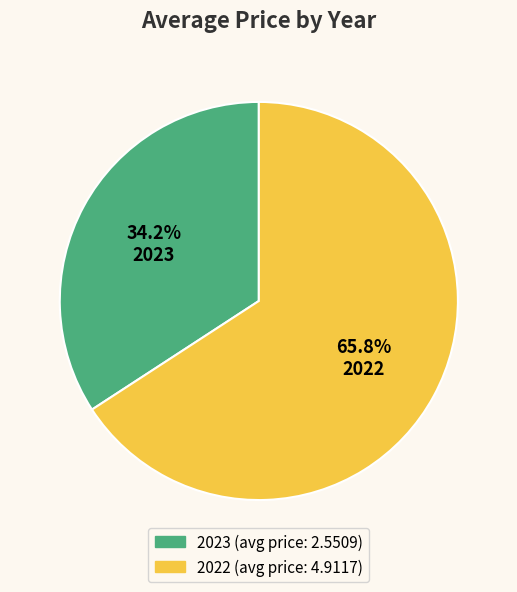

Combined, do 2022 and 2023 account for over 50%?

Yes